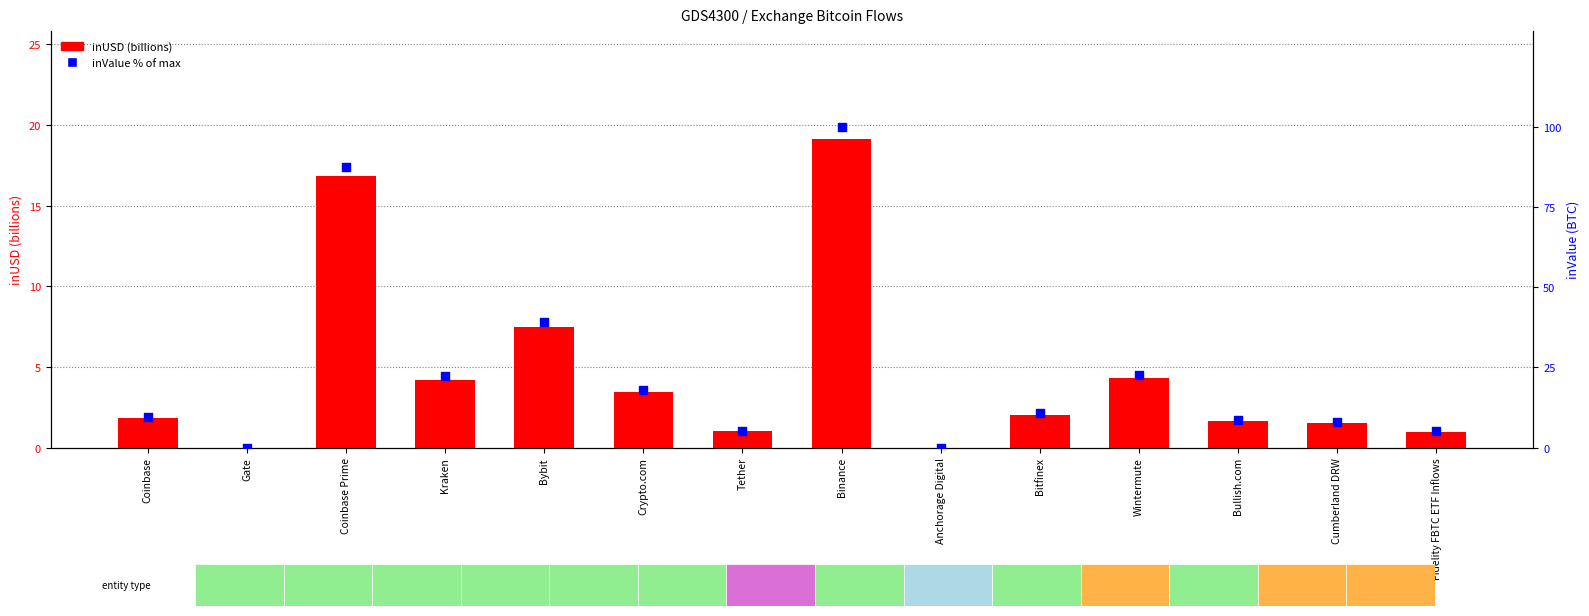

Which series reaches the maximum Y coordinate?

inValue % of max